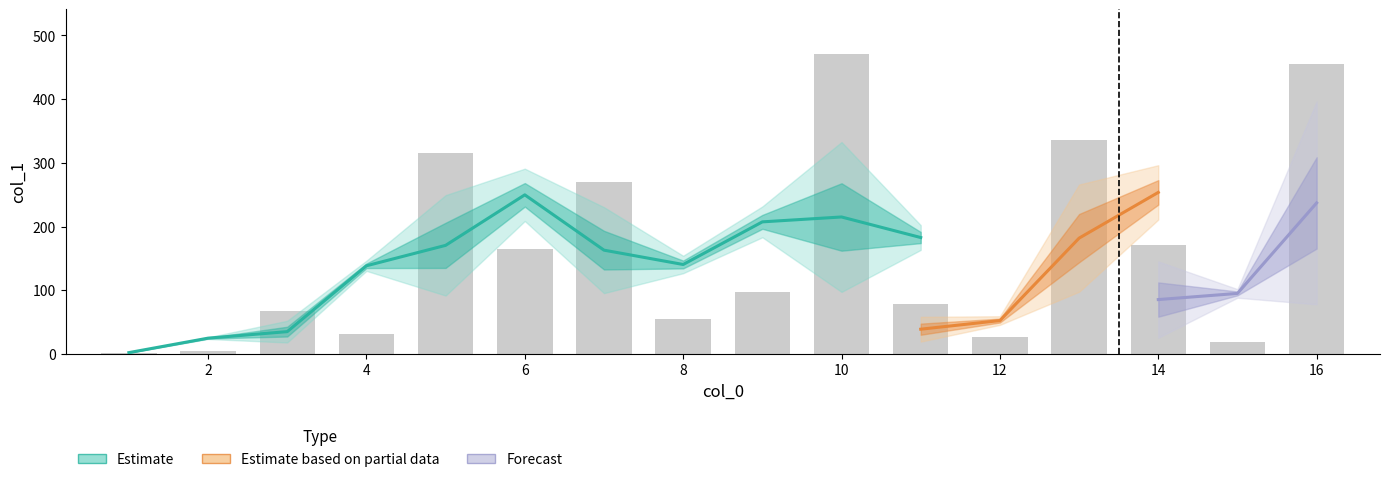

How many bars are there in total?

16